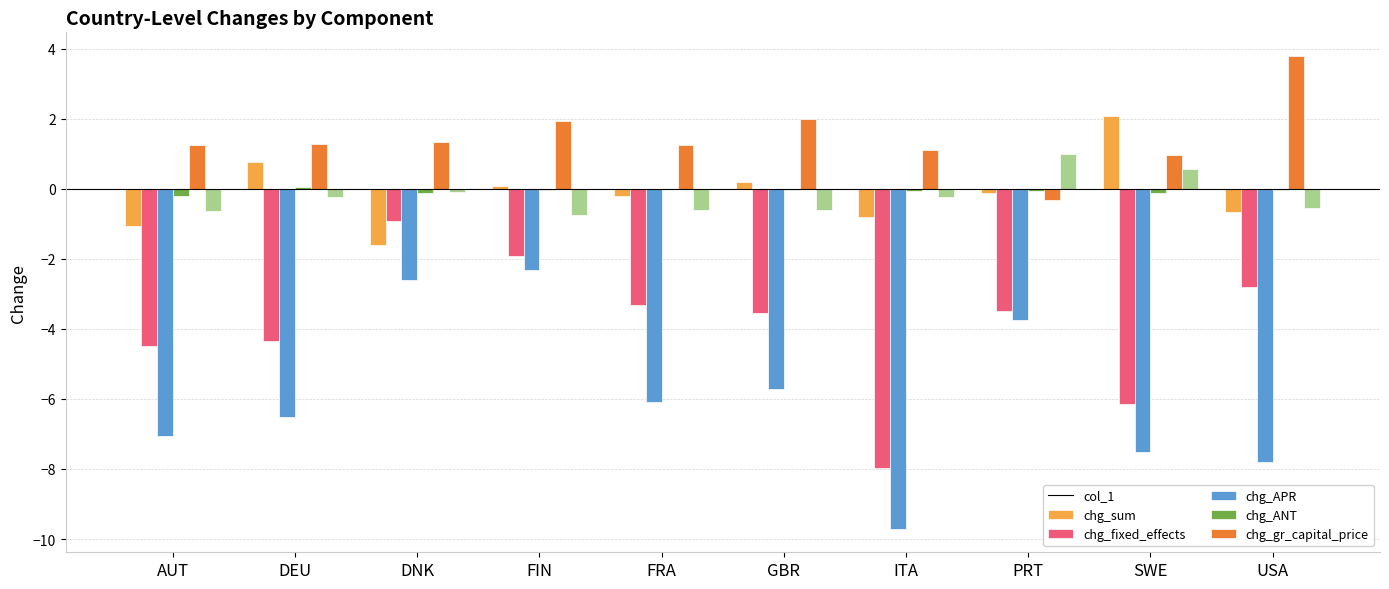

The col_1 series shows -1.2 at USA. True or false?

False